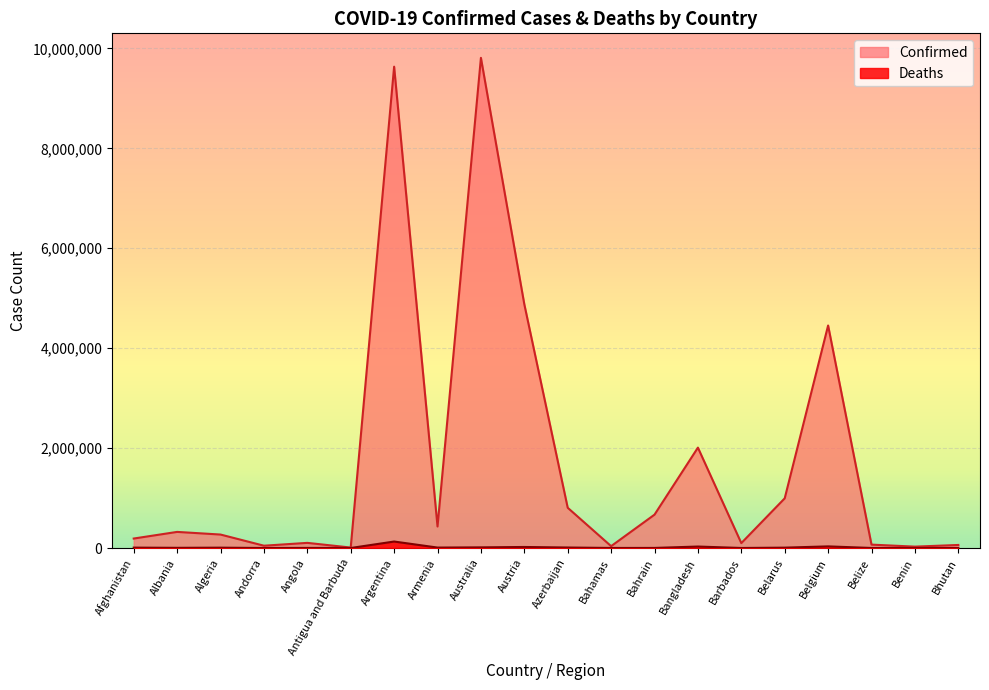

What is the lowest value of the Confirmed series?

8820